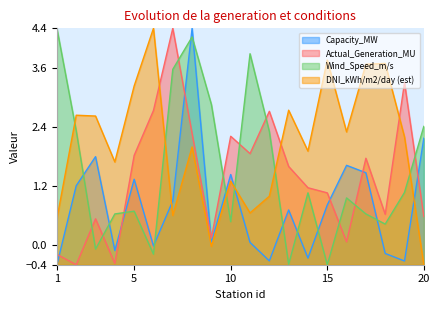

At which category does the chart reach its peak across all series?

8